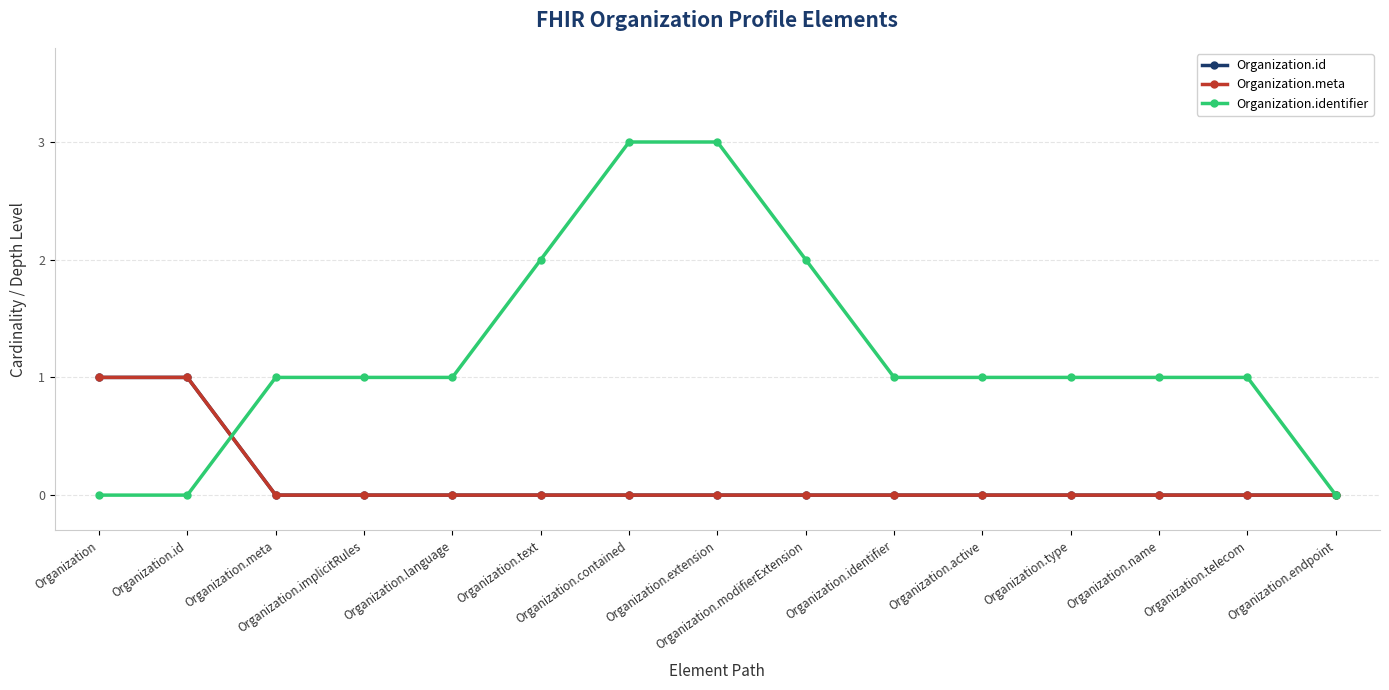

Does the chart have visible grid lines?

Yes